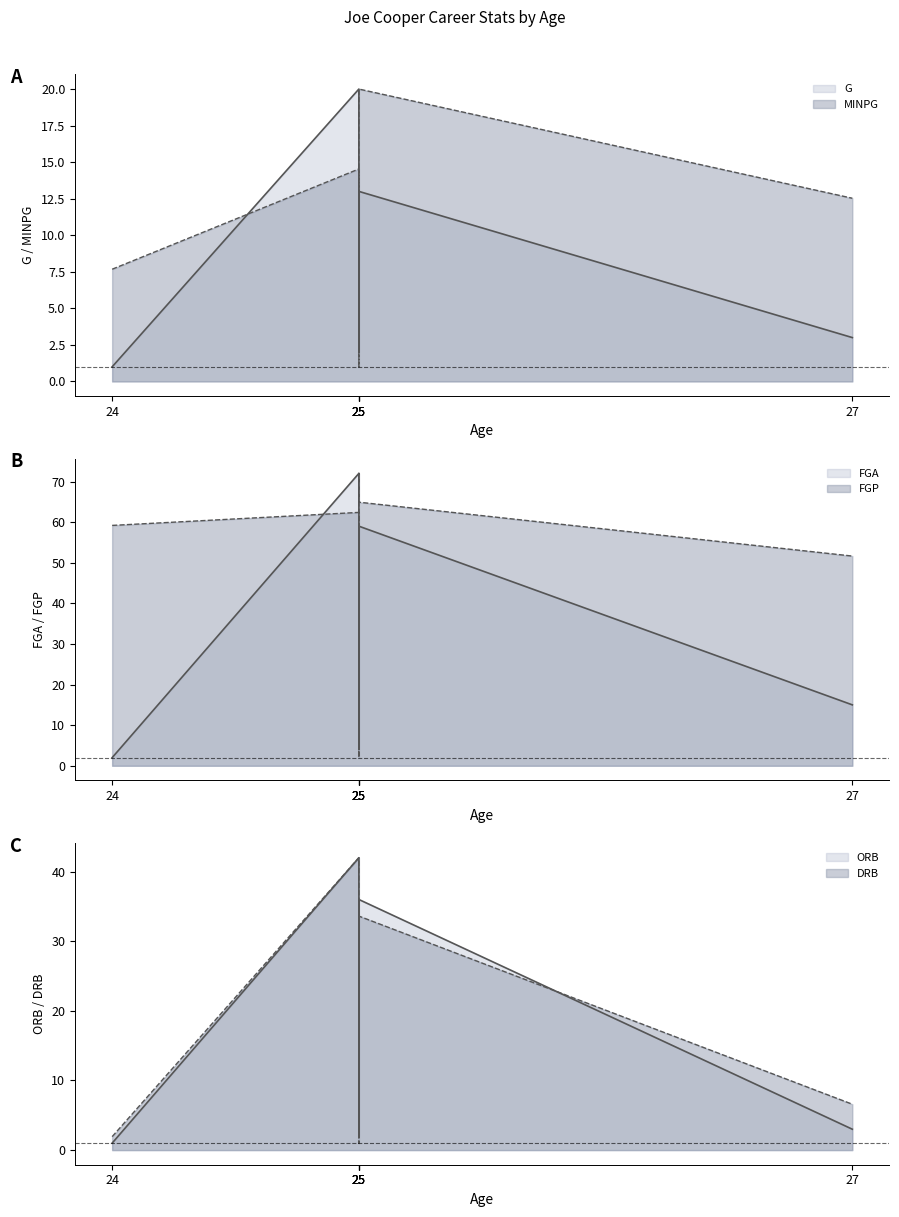

True or false: G and FGP cross at least once.

False